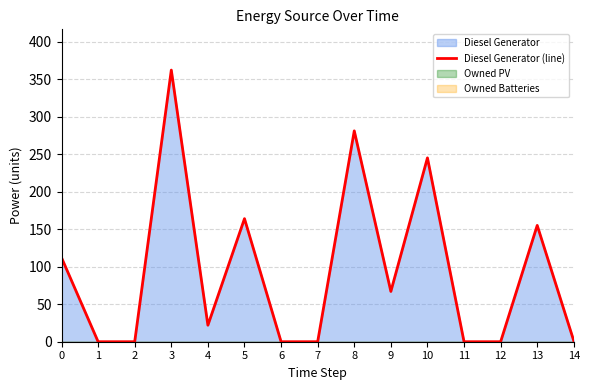

How many values exceed 22?

7